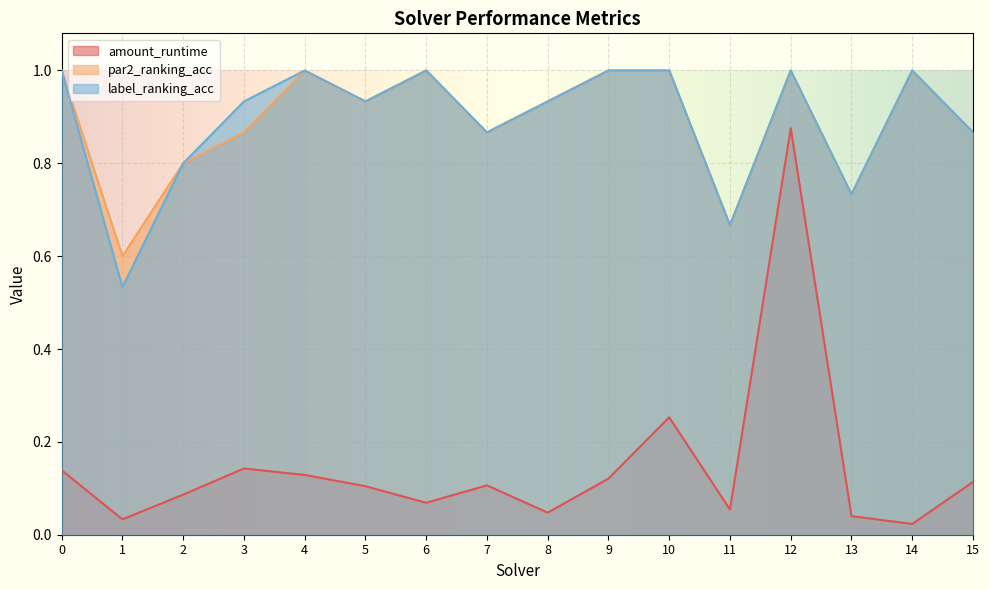

True or false: label_ranking_acc and amount_runtime intersect in this chart.

False